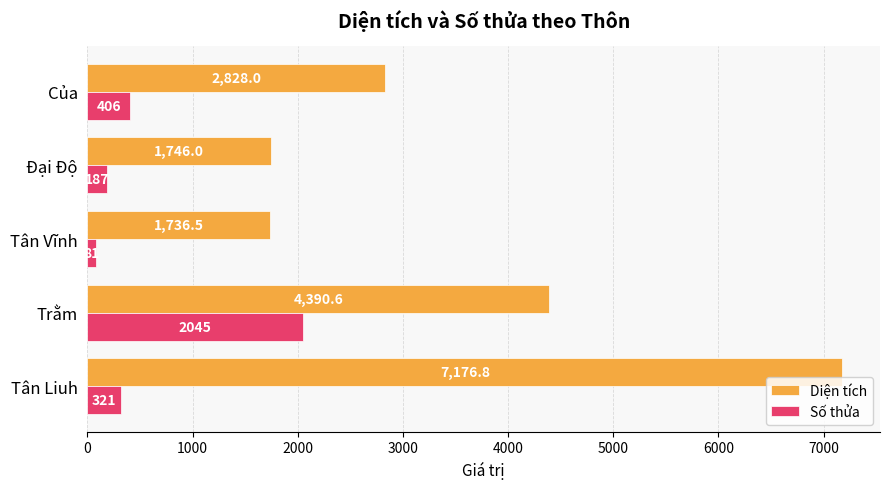

At how many categories does at least one series exceed 2441?

3